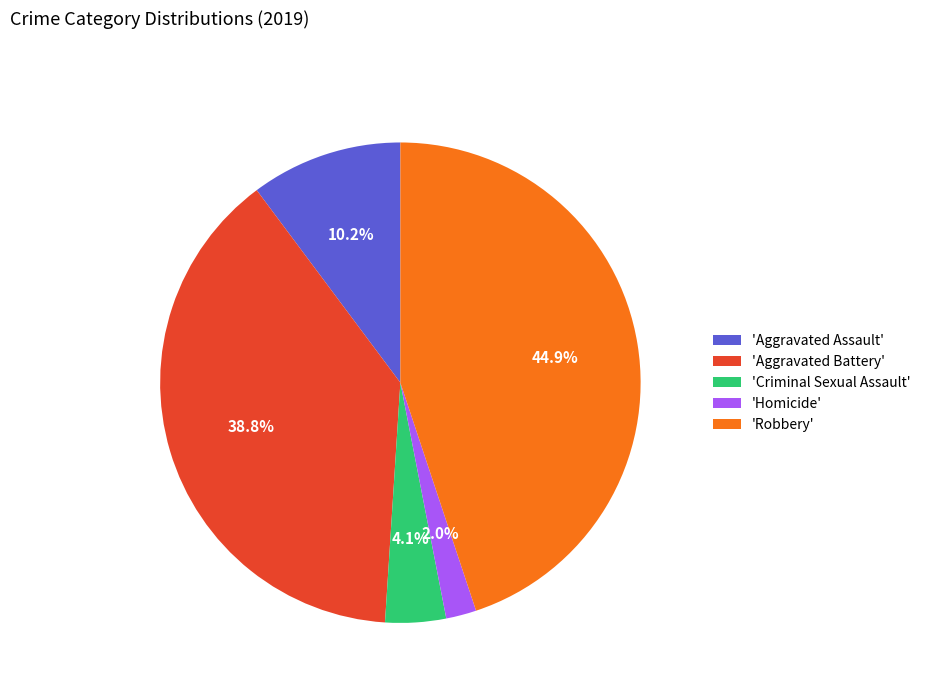

Is the sum of 'Aggravated Assault' and 'Aggravated Battery' greater than half?

No